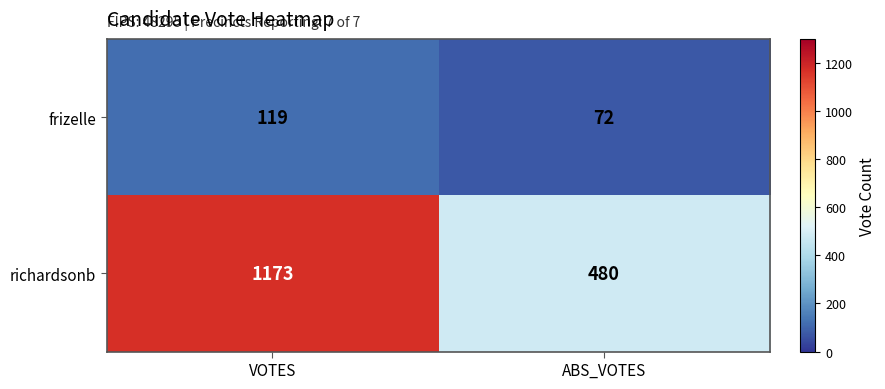

Which label corresponds to the largest value in the chart?

VOTES